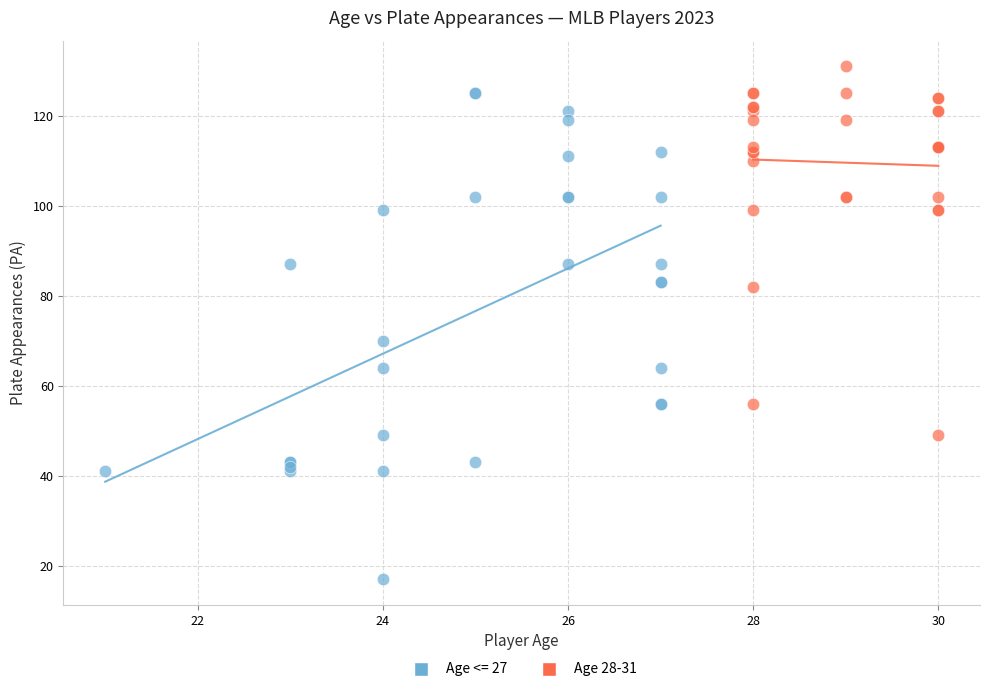

Which series contains the lowest Y value?

Age <= 27